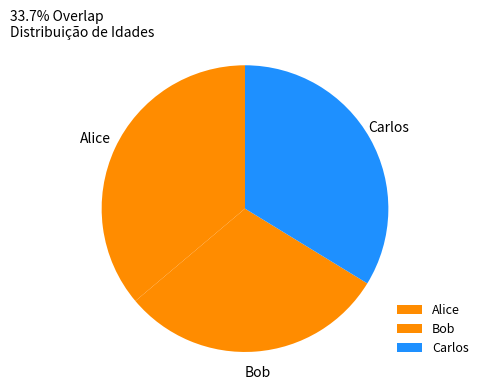

How many segments does this pie chart have?

3